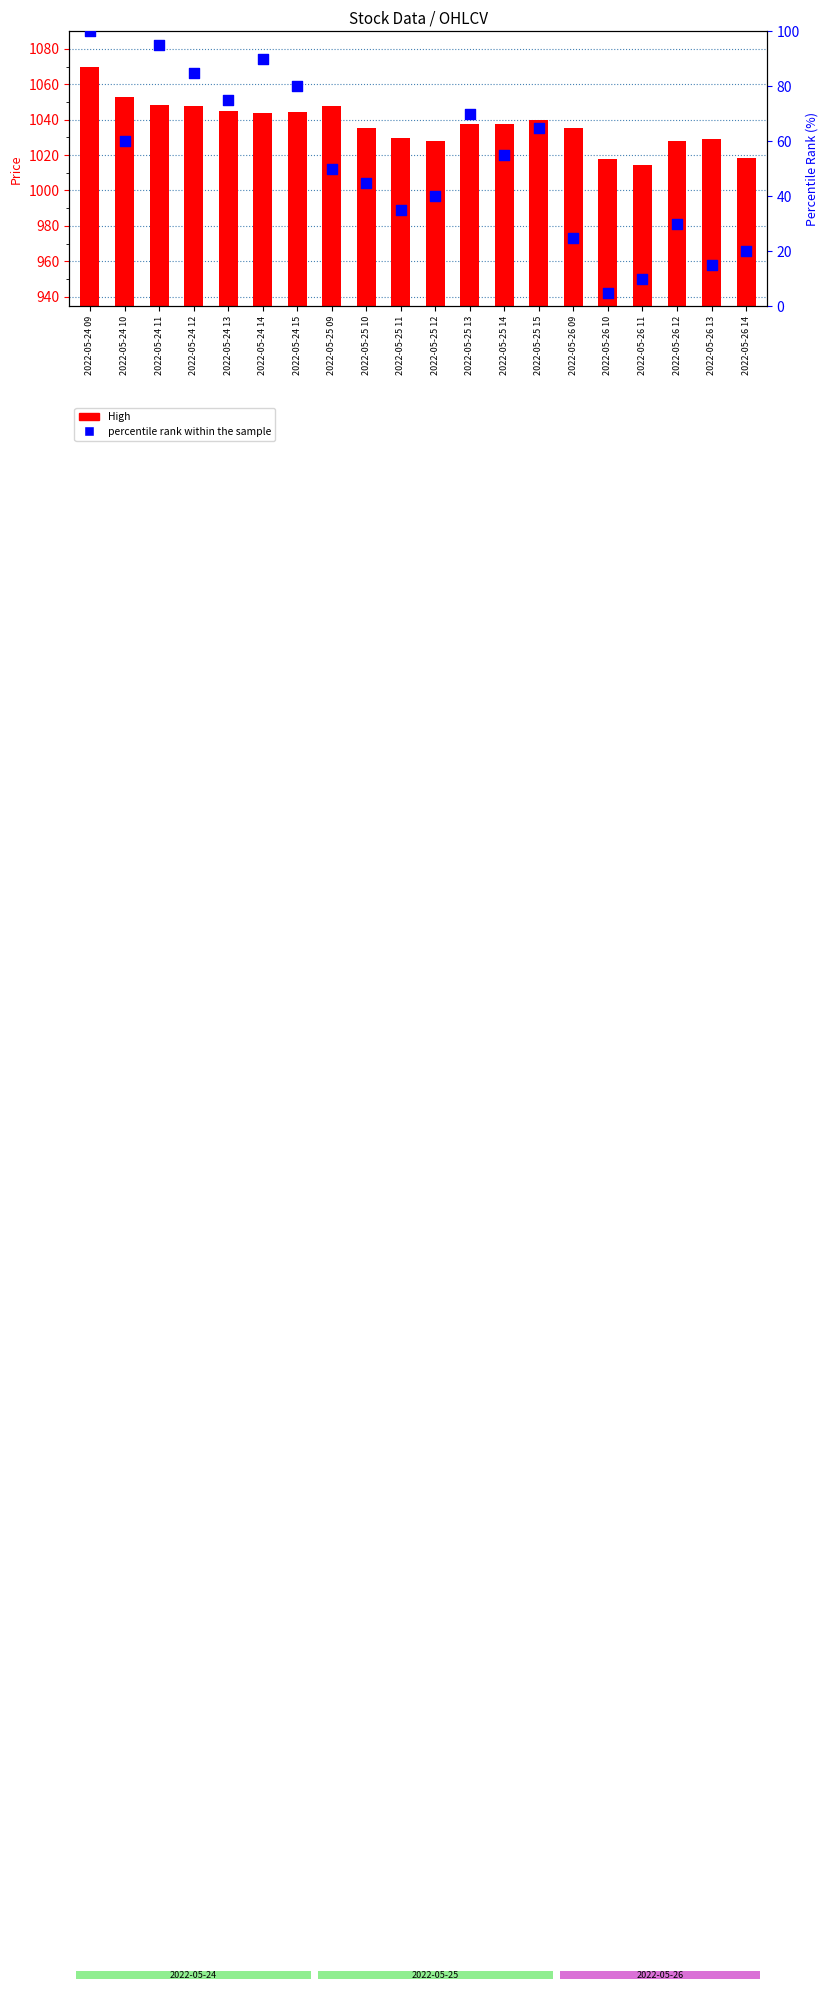

At which category is the sum across all series the highest?

2022-05-24 09